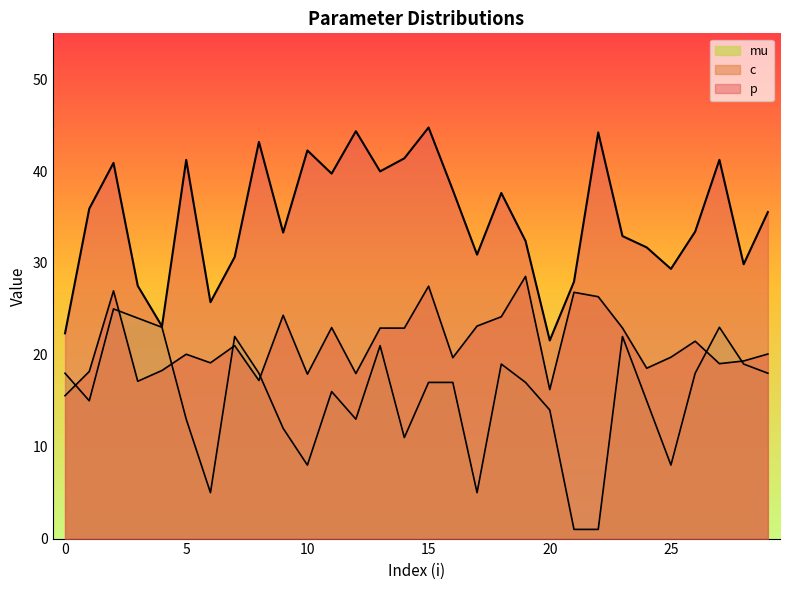

Reading left to right, list all the values displayed in this chart.

p: 22.3	35.9	40.9	27.5	23.1	41.2	25.7	30.7	43.2	33.3	42.3	39.7	44.3	40.0	41.4	44.8	37.9	30.9	37.6	32.4	21.6	28.0	44.2	32.9	31.7	29.4	33.4	41.2	29.9	35.5
c: 15.6	18.2	27.0	17.1	18.3	20.1	19.1	21.0	17.2	24.3	17.9	23.0	18.0	22.9	22.9	27.5	19.7	23.1	24.1	28.5	16.2	26.8	26.3	22.9	18.5	19.7	21.5	19.0	19.3	20.1
mu: 18.0	15.0	25.0	24.0	23.0	13.0	5.0	22.0	18.0	12.0	8.0	16.0	13.0	21.0	11.0	17.0	17.0	5.0	19.0	17.0	14.0	1.0	1.0	22.0	15.0	8.0	18.0	23.0	19.0	18.0